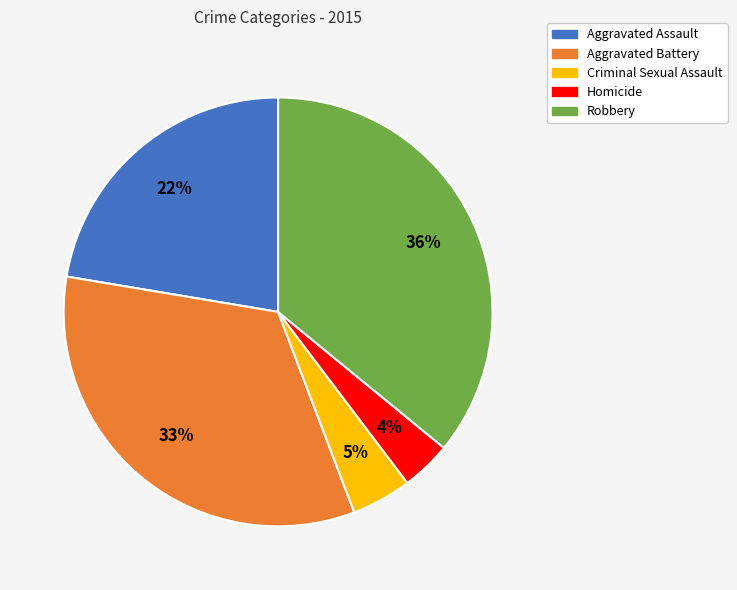

Which has a higher value, Robbery or Criminal Sexual Assault?

Robbery